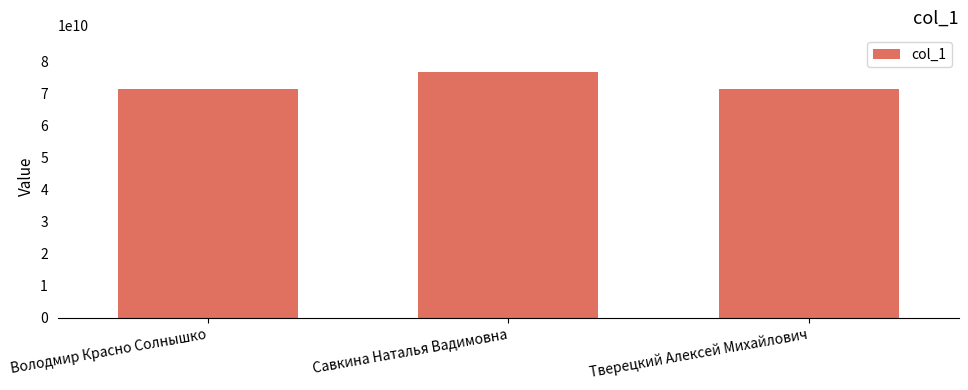

How many data points are less than 71234543290?

1